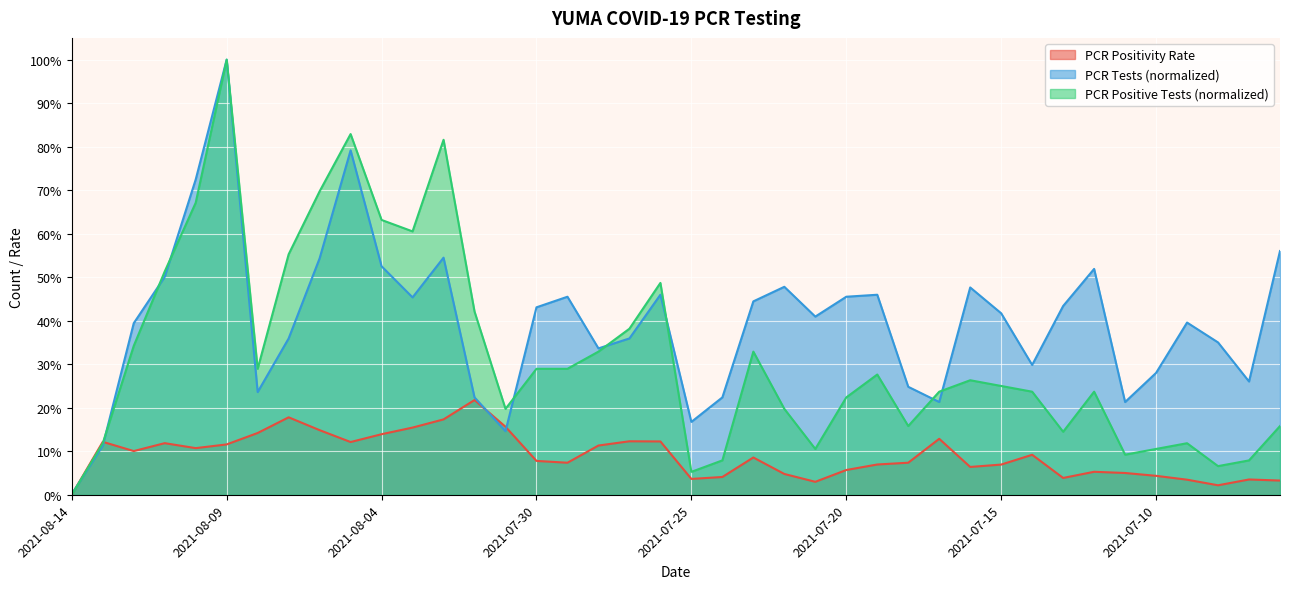

After their last crossing, which series has the higher values: pcr_positivity_YUMA or pcr_pos_tests_YUMA?

pcr_pos_tests_YUMA